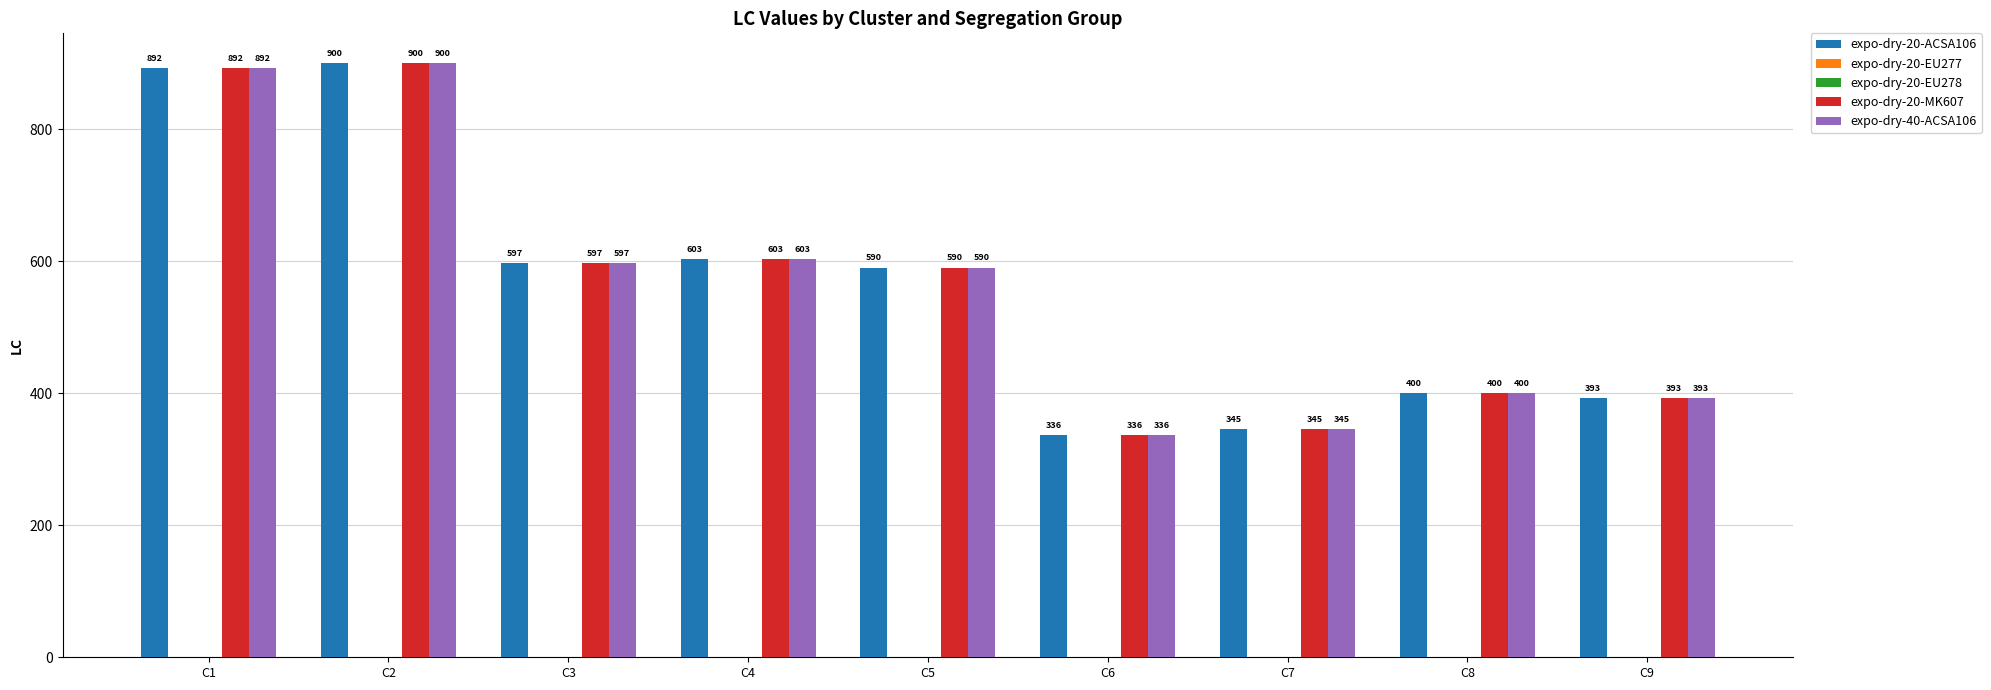

Does the chart contain any negative values?

No